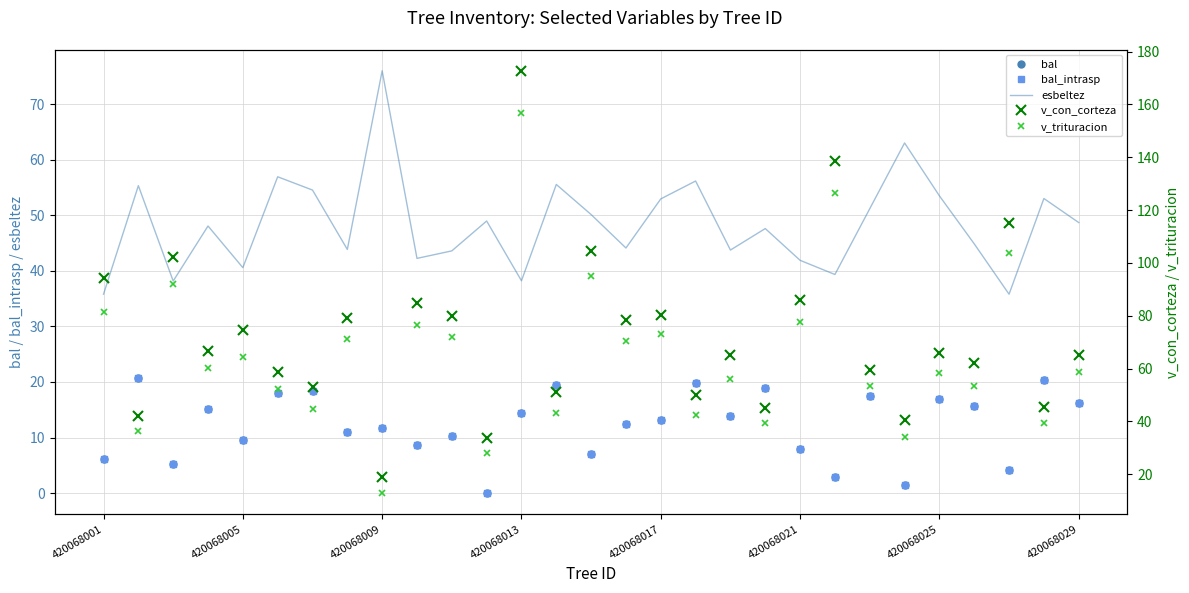

Where is v_con_corteza nearest to the value 95?

420068001